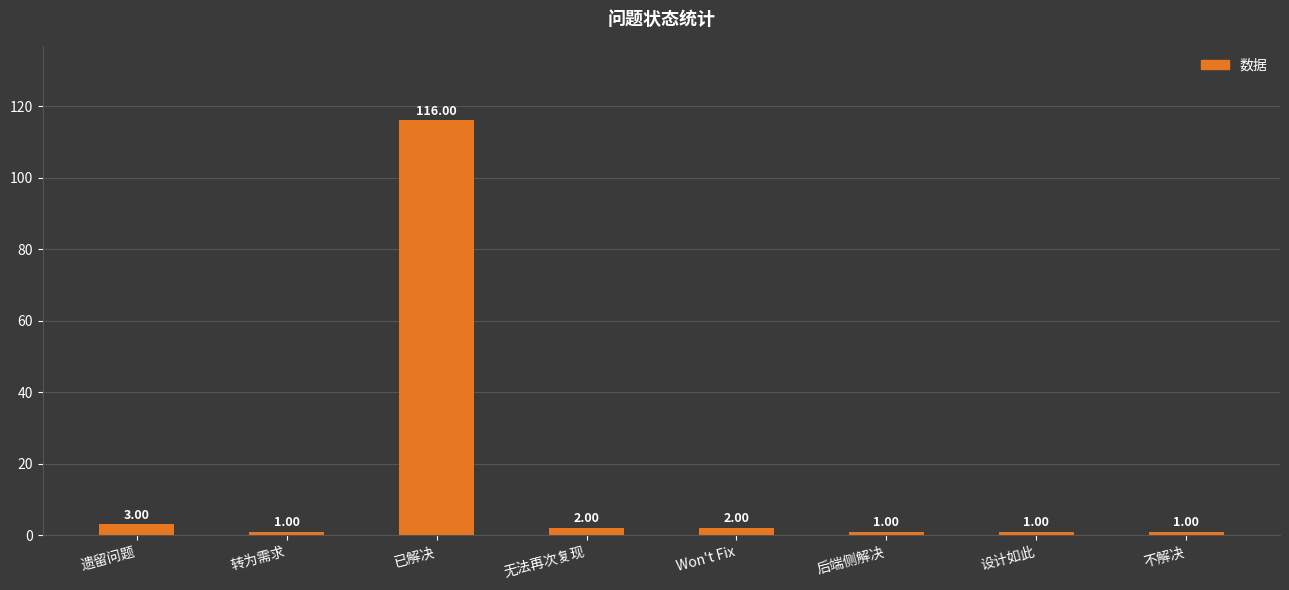

How many bars are there in total?

8